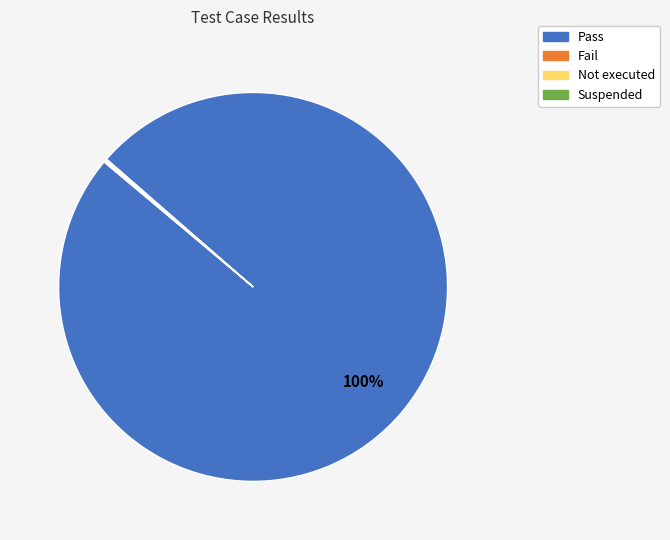

Does any single category account for the majority?

Yes